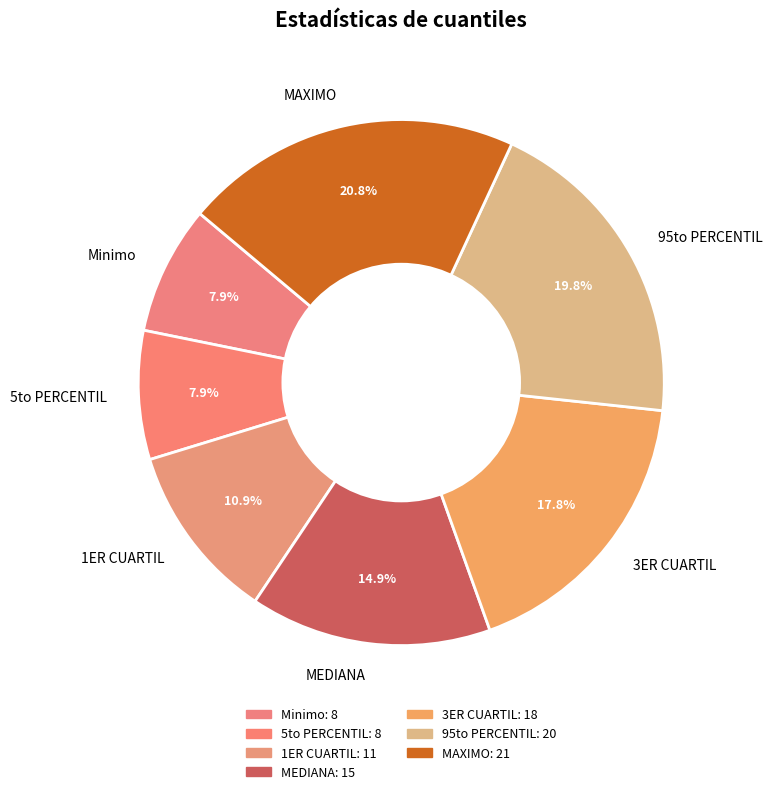

Is there a majority slice in this chart?

No